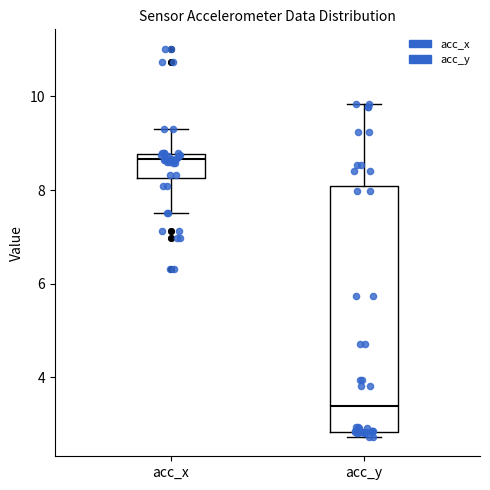

Reading left to right, read every box against the y-axis: the position of its median line, the range the box covers, and the ends of its whiskers. The values are not printed on the chart, so give them approximately, as read against the axis.

acc_x: median 8.6, box 8.2 to 8.8, whiskers 7.6 to 9.4
acc_y: median 3.4, box 2.8 to 8.0, whiskers 2.8 (just below the box's lower edge) to 9.8